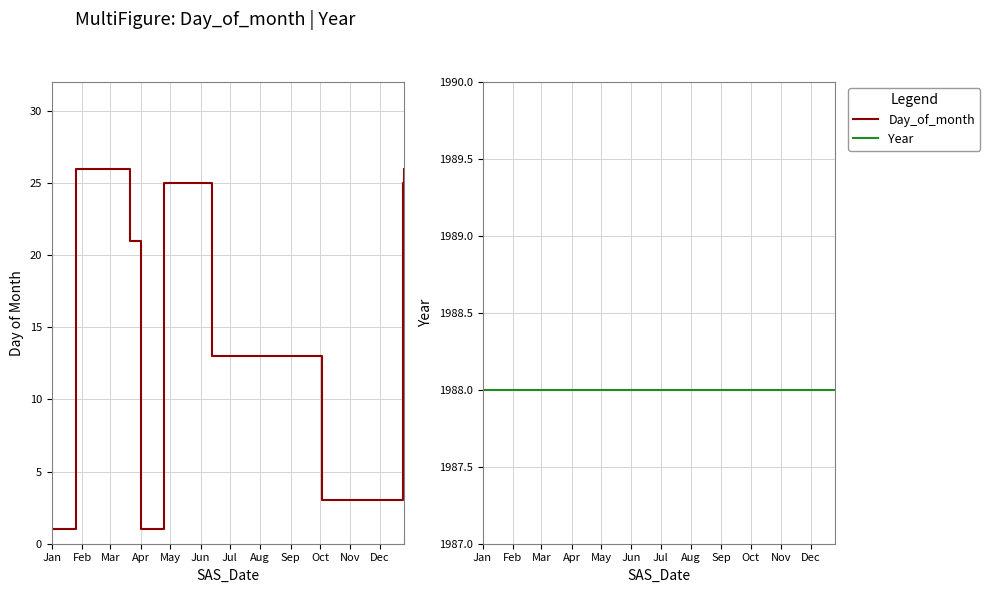

At which label does Year reach its peak?

Jan